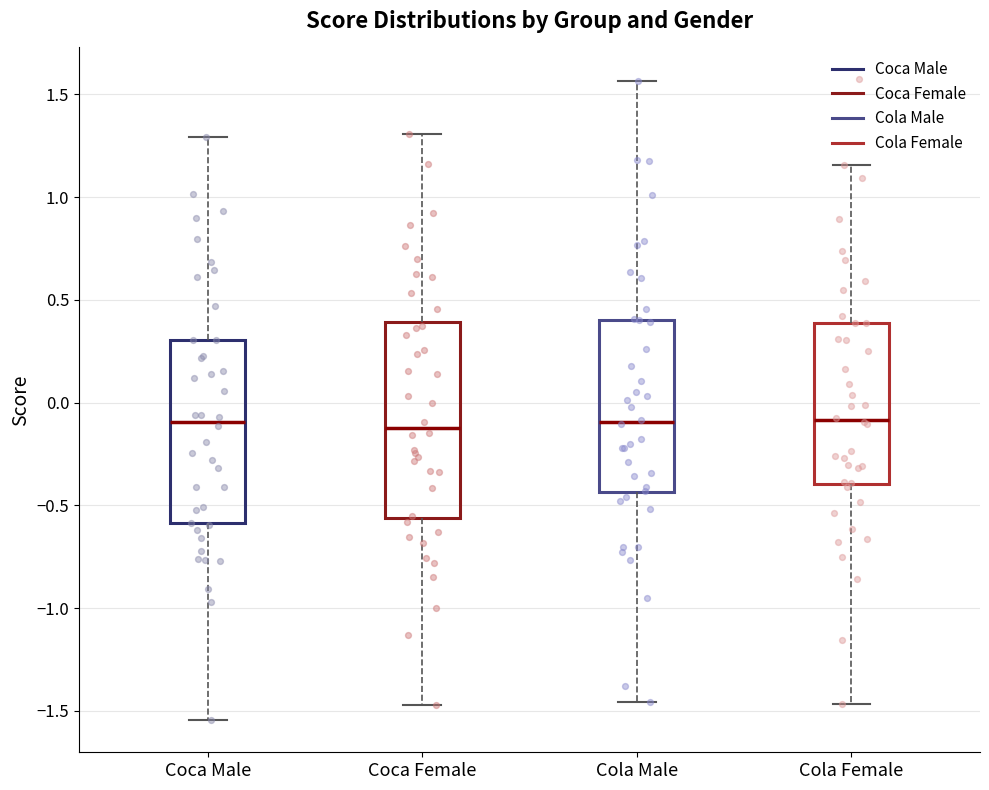

Reading left to right, transcribe this box plot: for each box, give where its median line is, the range the box spans, and where its two whiskers end, as read against the y-axis. The values are not printed on the chart, so give them approximately, as read against the axis.

Coca Male: median -0.10, box -0.60 to 0.30, whiskers -1.55 to 1.30
Coca Female: median -0.10, box -0.55 to 0.40, whiskers -1.45 to 1.30
Cola Male: median -0.10, box -0.45 to 0.40, whiskers -1.45 to 1.55
Cola Female: median -0.10, box -0.40 to 0.40, whiskers -1.45 to 1.15